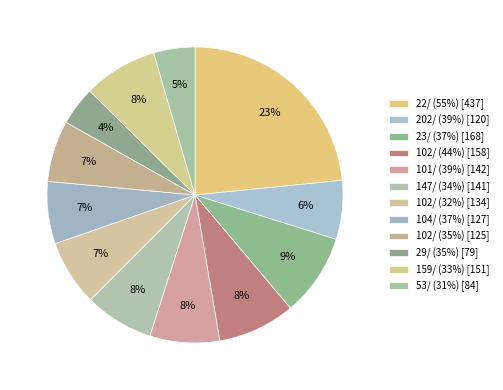

Count the number of slices in the pie.

12